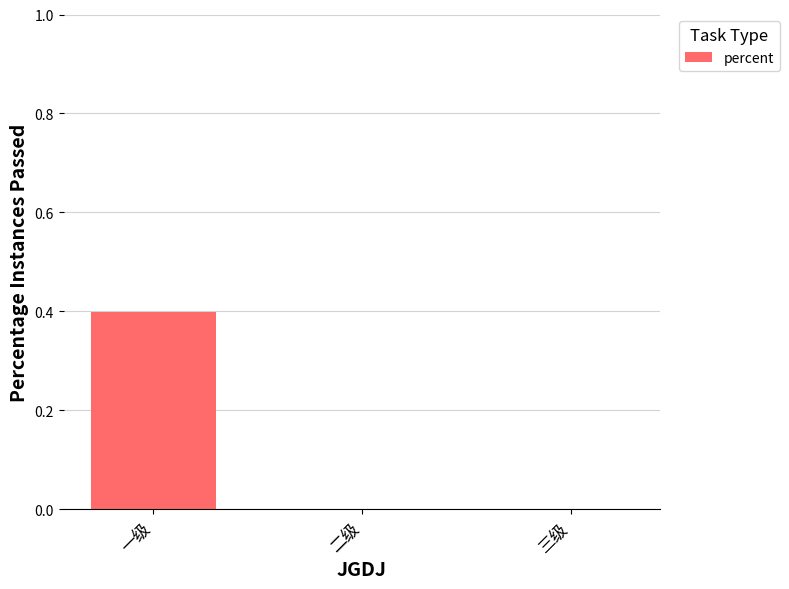

What is the sum of the values at 三级 and 一级?

0.4